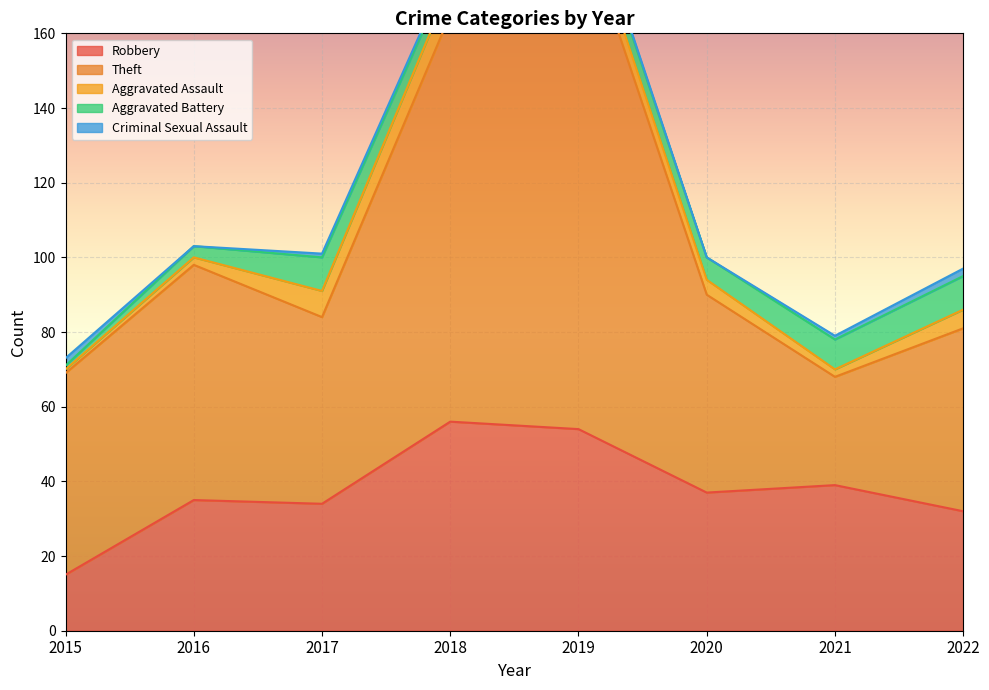

How many lines are shown in the chart?

5